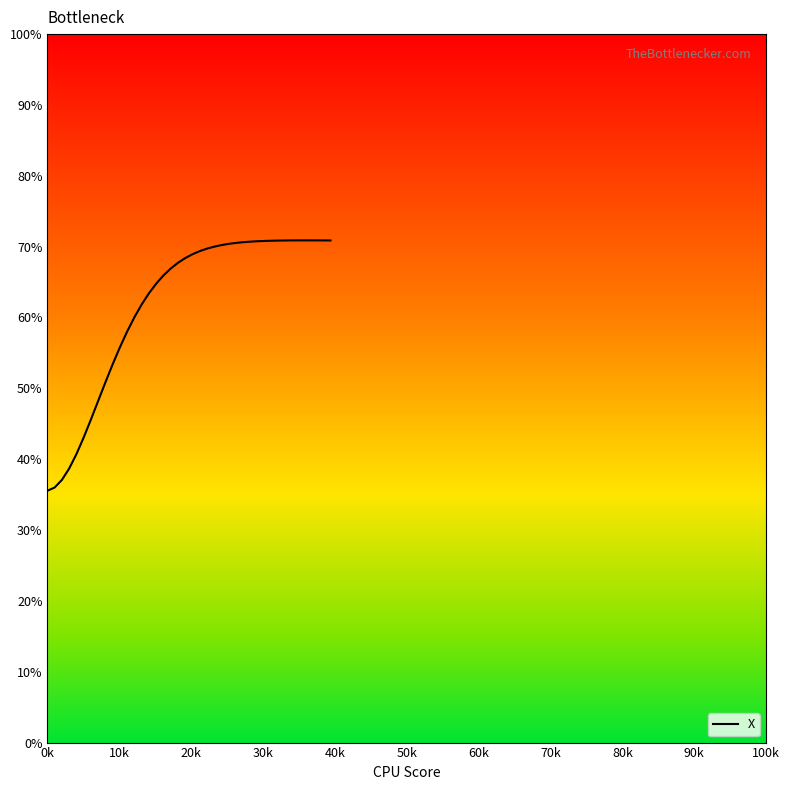

What is the difference between the maximum and minimum values?

35.3